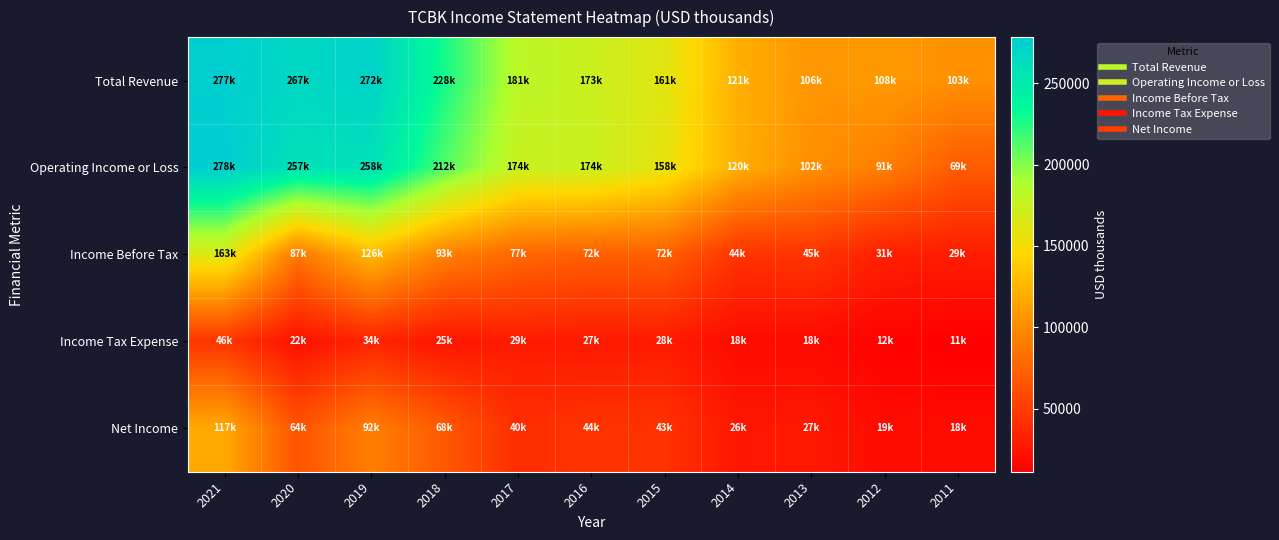

Reading left to right, extract all data points from this chart.

Total Revenue: 2021=277000	2020=267200	2019=272400	2018=228200	2017=181400	2016=173700	2015=161400	2014=121100	2013=106600	2012=108700	2011=103000
Operating Income or Loss: 2021=278300	2020=257700	2019=258800	2018=212800	2017=174500	2016=174000	2015=158200	2014=120500	2013=102600	2012=91900	2011=69700
Income Before Tax: 2021=163700	2020=87400	2019=126800	2018=93400	2017=77500	2016=72500	2015=72700	2014=44600	2013=45800	2012=31900	2011=29800
Income Tax Expense: 2021=46000	2020=22500	2019=34800	2018=25000	2017=29500	2016=27700	2015=28900	2014=18500	2013=18400	2012=12900	2011=11200
Net Income: 2021=117700	2020=64800	2019=92100	2018=68300	2017=40600	2016=44800	2015=43800	2014=26100	2013=27400	2012=19000	2011=18600